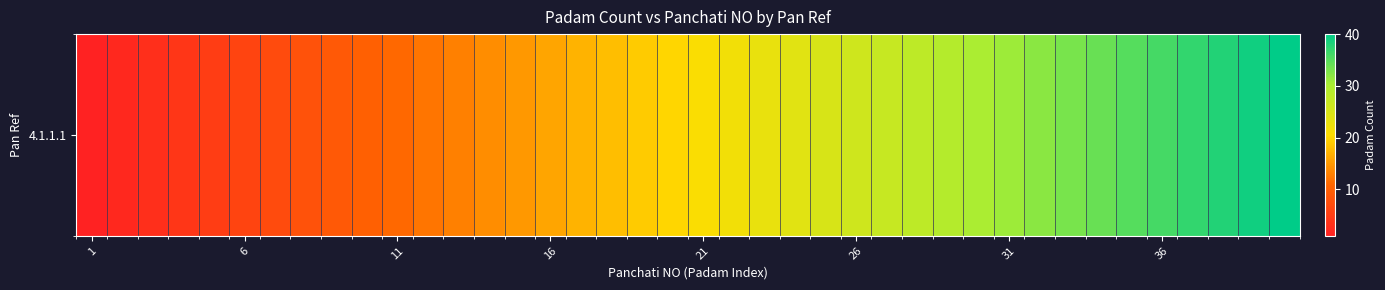

What is the approximate value at 31?

31